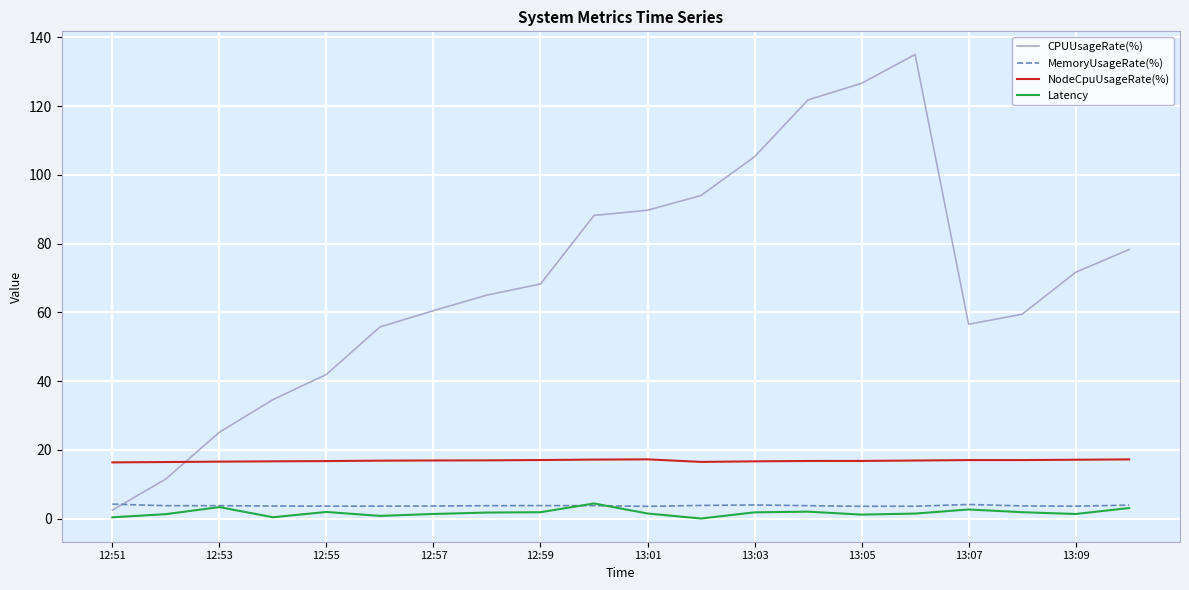

What is the difference between the second highest and second lowest values in the NodeCpuUsageRate(%) series?

0.8